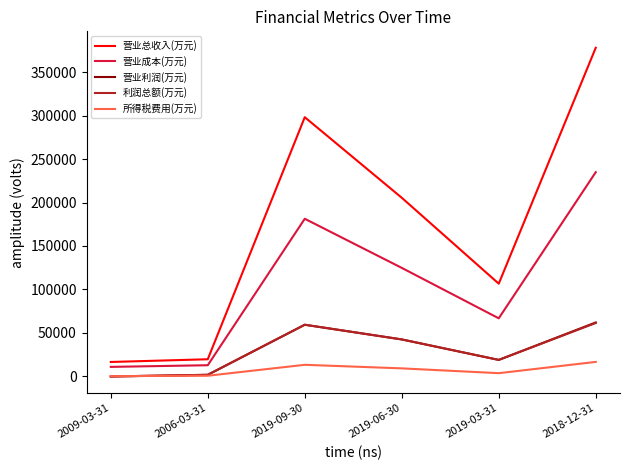

Which series has the widest spread of values?

营业总收入(万元)